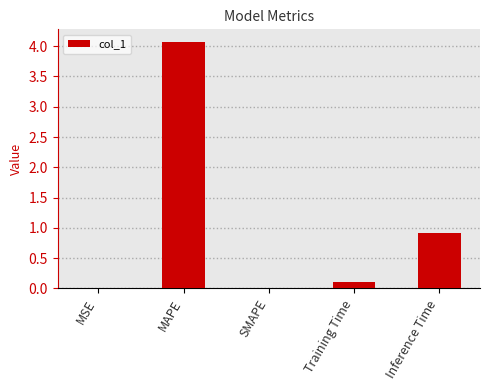

Is it true that the value at Inference Time is 1.7?

False